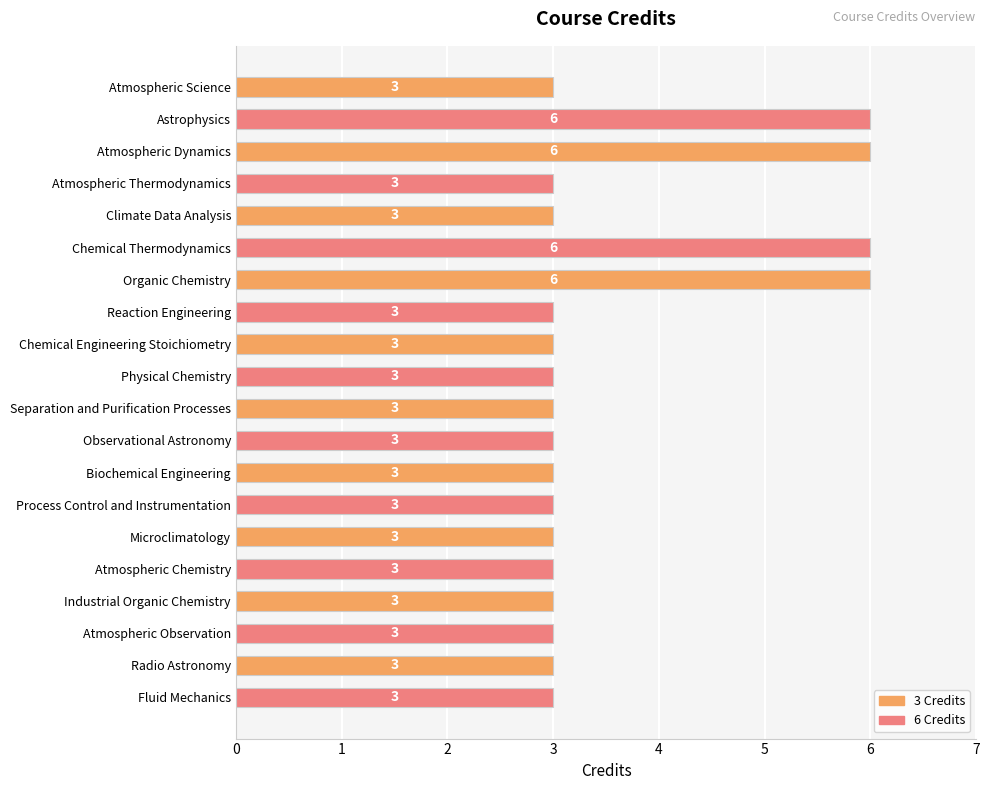

How many values are between 3 and 4?

16